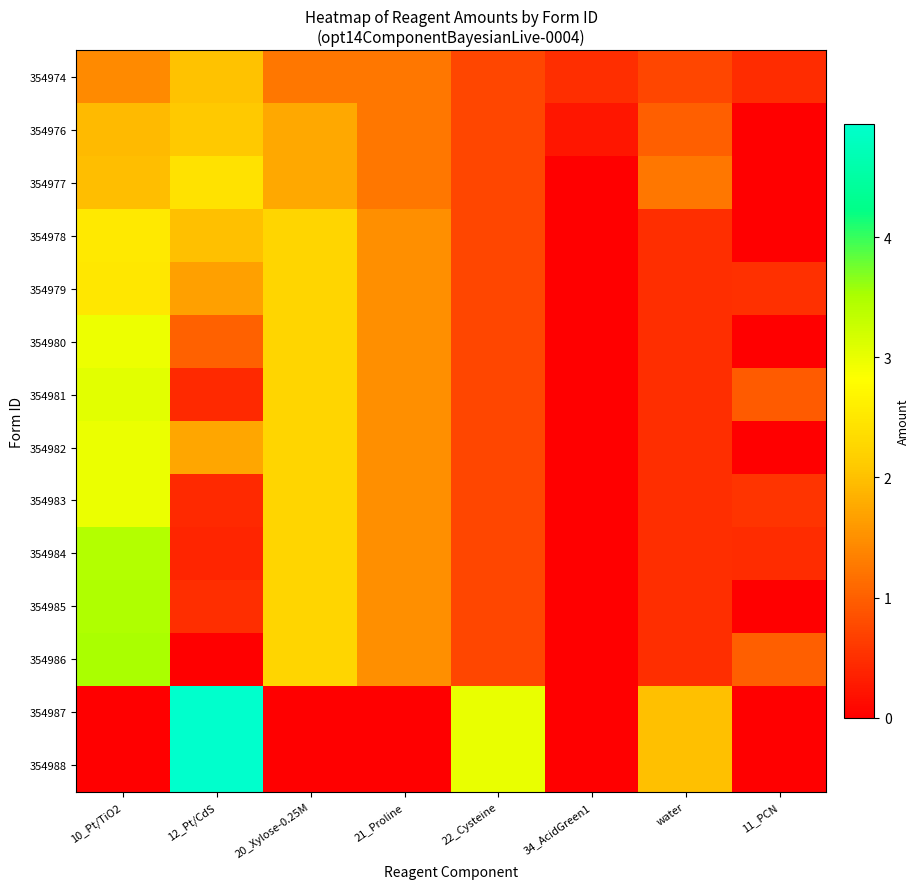

Reading left to right, list all the values displayed in this chart.

354974: 10_Pt/TiO2=1.4	12_Pt/CdS=2.0	20_Xylose-0.25M=1.2	21_Proline=1.2	22_Cysteine=0.8	34_AcidGreen1=0.5	water=0.8	11_PCN=0.5
354976: 10_Pt/TiO2=1.9	12_Pt/CdS=2.1	20_Xylose-0.25M=1.8	21_Proline=1.2	22_Cysteine=0.8	34_AcidGreen1=0.2	water=1.0	11_PCN=0.0
354977: 10_Pt/TiO2=2.0	12_Pt/CdS=2.4	20_Xylose-0.25M=1.8	21_Proline=1.2	22_Cysteine=0.8	34_AcidGreen1=0.0	water=1.2	11_PCN=0.0
354978: 10_Pt/TiO2=2.5	12_Pt/CdS=2.0	20_Xylose-0.25M=2.2	21_Proline=1.5	22_Cysteine=0.8	34_AcidGreen1=0.0	water=0.5	11_PCN=0.0
354979: 10_Pt/TiO2=2.5	12_Pt/CdS=1.7	20_Xylose-0.25M=2.2	21_Proline=1.5	22_Cysteine=0.8	34_AcidGreen1=0.0	water=0.5	11_PCN=0.5
354980: 10_Pt/TiO2=3.0	12_Pt/CdS=1.0	20_Xylose-0.25M=2.2	21_Proline=1.5	22_Cysteine=0.8	34_AcidGreen1=0.0	water=0.5	11_PCN=0.0
354981: 10_Pt/TiO2=3.0	12_Pt/CdS=0.4	20_Xylose-0.25M=2.2	21_Proline=1.5	22_Cysteine=0.8	34_AcidGreen1=0.0	water=0.5	11_PCN=1.0
354982: 10_Pt/TiO2=3.0	12_Pt/CdS=1.7	20_Xylose-0.25M=2.2	21_Proline=1.5	22_Cysteine=0.8	34_AcidGreen1=0.0	water=0.5	11_PCN=0.0
354983: 10_Pt/TiO2=3.0	12_Pt/CdS=0.4	20_Xylose-0.25M=2.2	21_Proline=1.5	22_Cysteine=0.8	34_AcidGreen1=0.0	water=0.5	11_PCN=0.6
354984: 10_Pt/TiO2=3.5	12_Pt/CdS=0.4	20_Xylose-0.25M=2.2	21_Proline=1.5	22_Cysteine=0.8	34_AcidGreen1=0.0	water=0.5	11_PCN=0.5
354985: 10_Pt/TiO2=3.5	12_Pt/CdS=0.5	20_Xylose-0.25M=2.2	21_Proline=1.5	22_Cysteine=0.8	34_AcidGreen1=0.0	water=0.5	11_PCN=0.0
354986: 10_Pt/TiO2=3.5	12_Pt/CdS=0.0	20_Xylose-0.25M=2.2	21_Proline=1.5	22_Cysteine=0.8	34_AcidGreen1=0.0	water=0.5	11_PCN=1.0
354987: 10_Pt/TiO2=0.0	12_Pt/CdS=4.9	20_Xylose-0.25M=0.0	21_Proline=0.0	22_Cysteine=3.0	34_AcidGreen1=0.0	water=2.0	11_PCN=0.0
354988: 10_Pt/TiO2=0.0	12_Pt/CdS=4.9	20_Xylose-0.25M=0.0	21_Proline=0.0	22_Cysteine=3.0	34_AcidGreen1=0.0	water=2.0	11_PCN=0.0